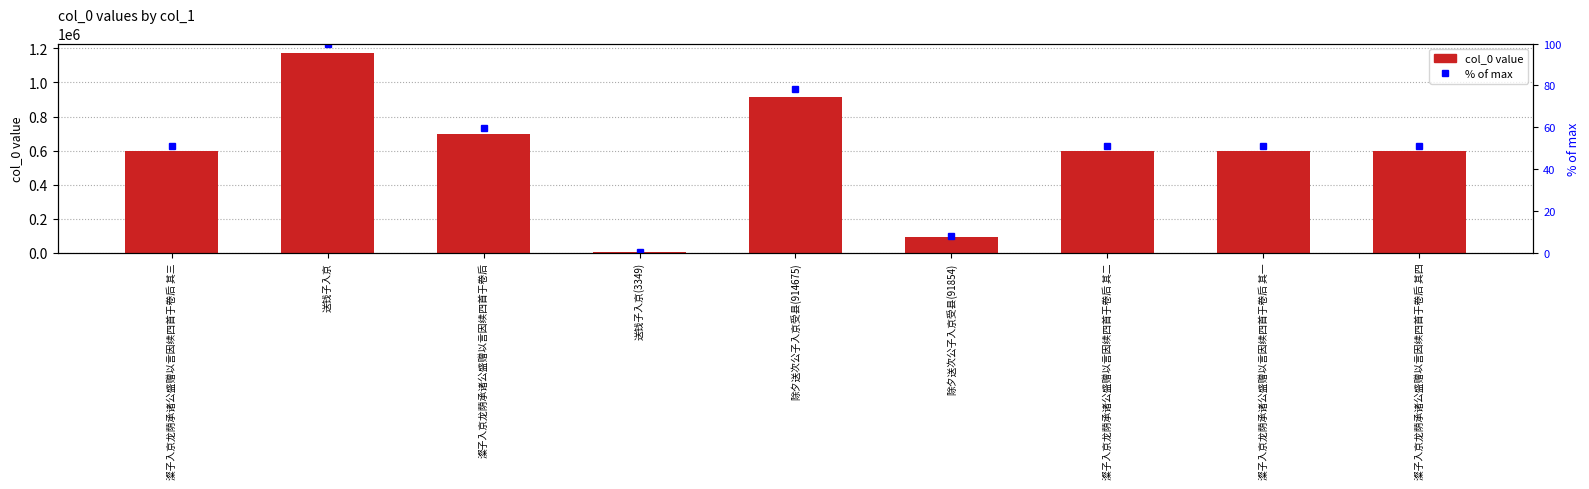

What is the label of the 8th bar from the right?

送钱子入京